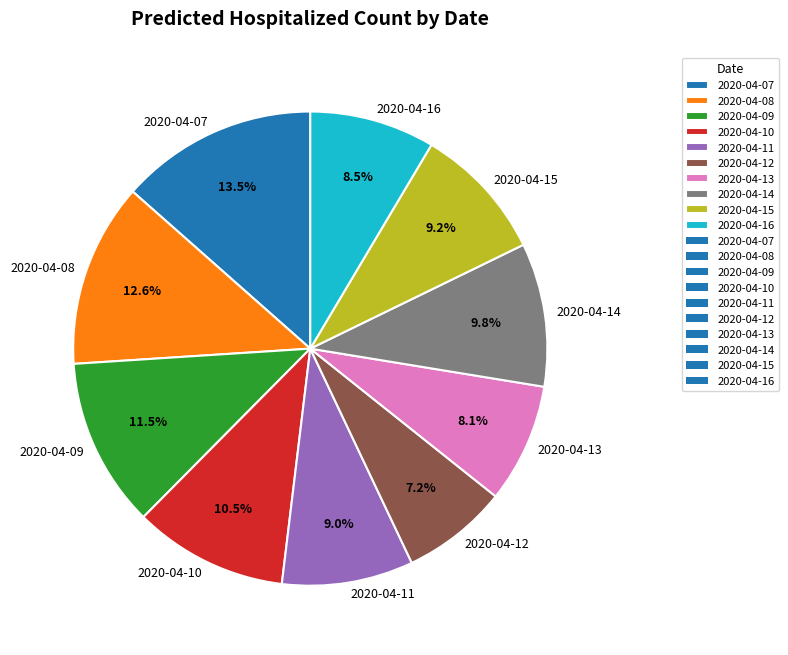

To the nearest percent, what is the average slice percentage?

10%